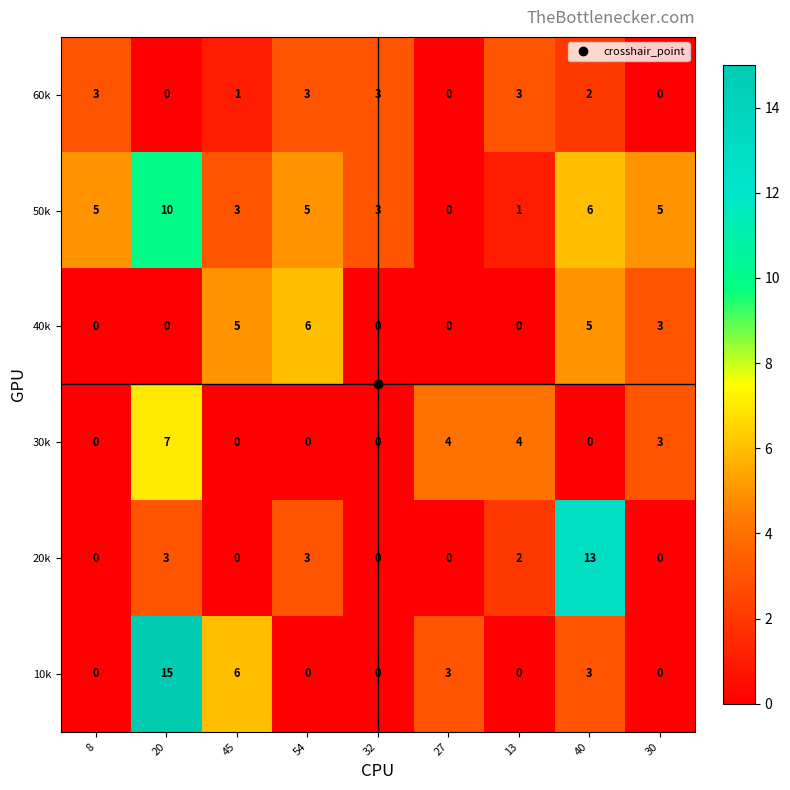

True or false: 10k has a value of 10 at 45.

False